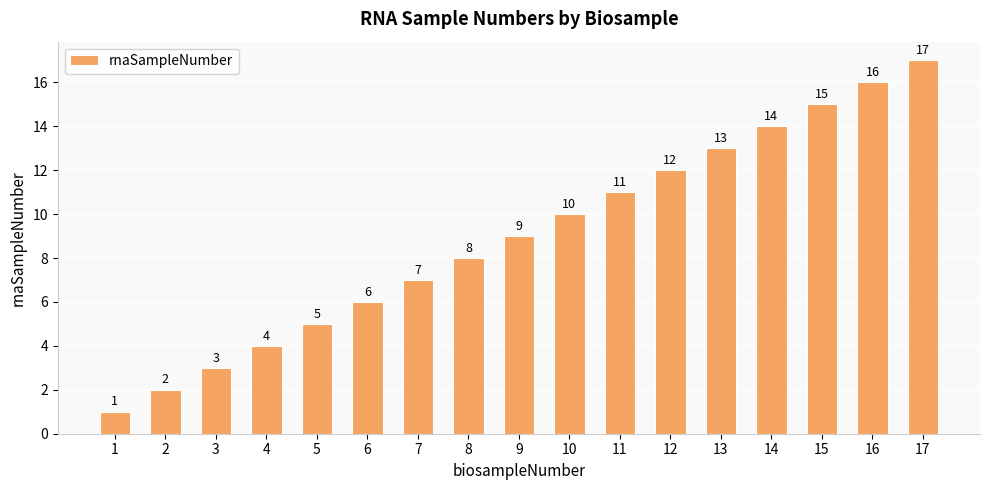

What is the difference between the second highest and minimum values?

15